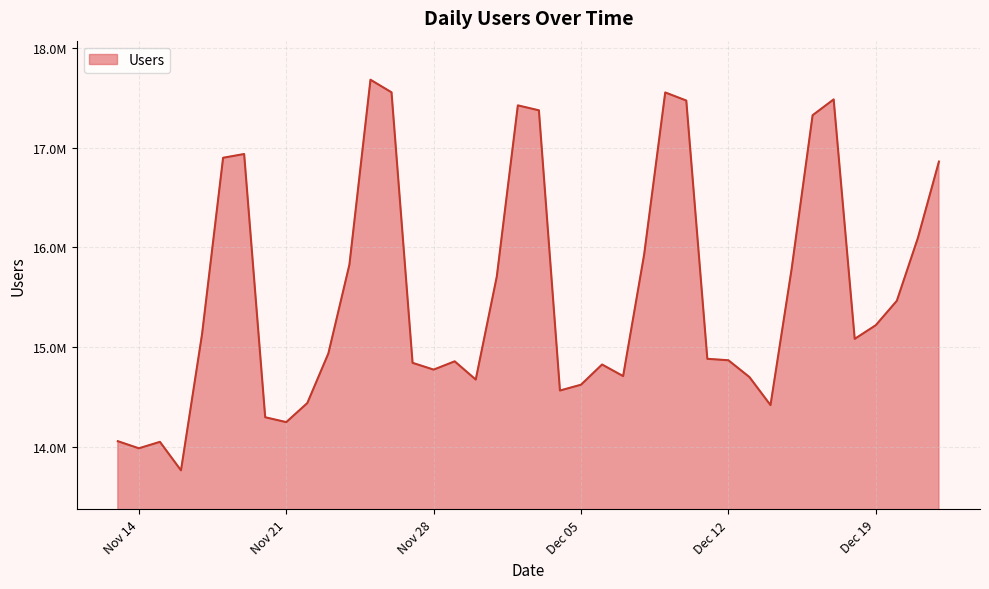

Does the chart have visible grid lines?

Yes